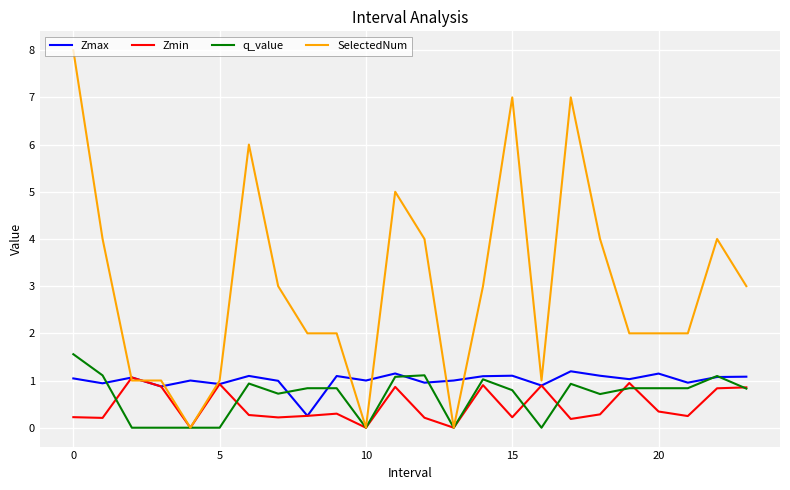

Which series has the widest spread of values?

SelectedNum